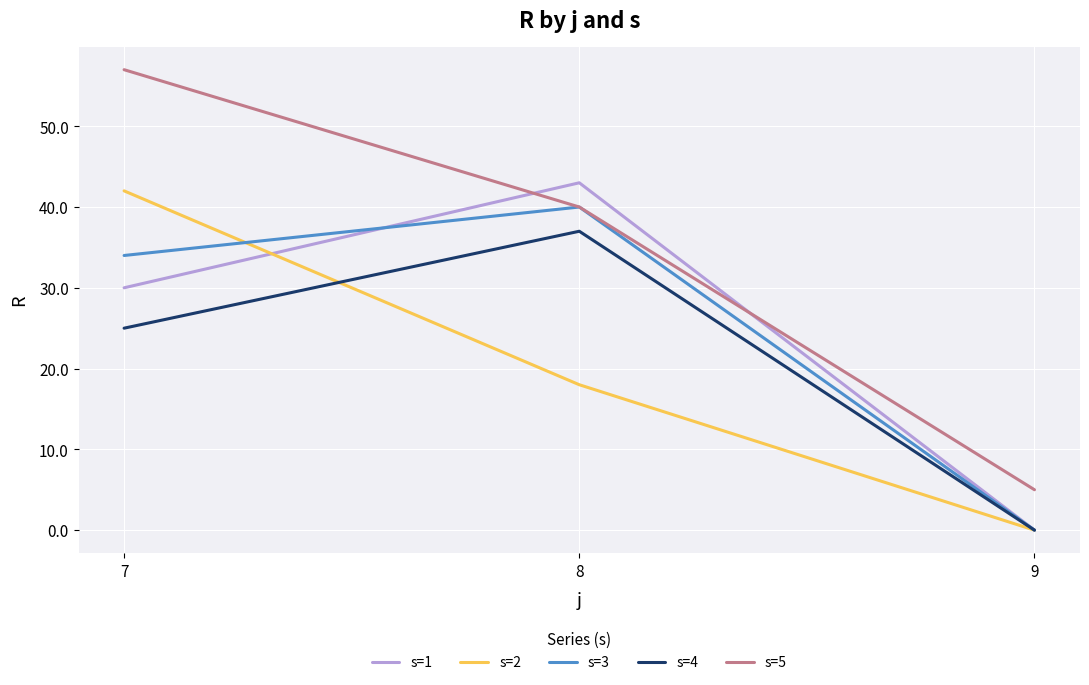

What is the spread (max minus min) of values at 8?

25